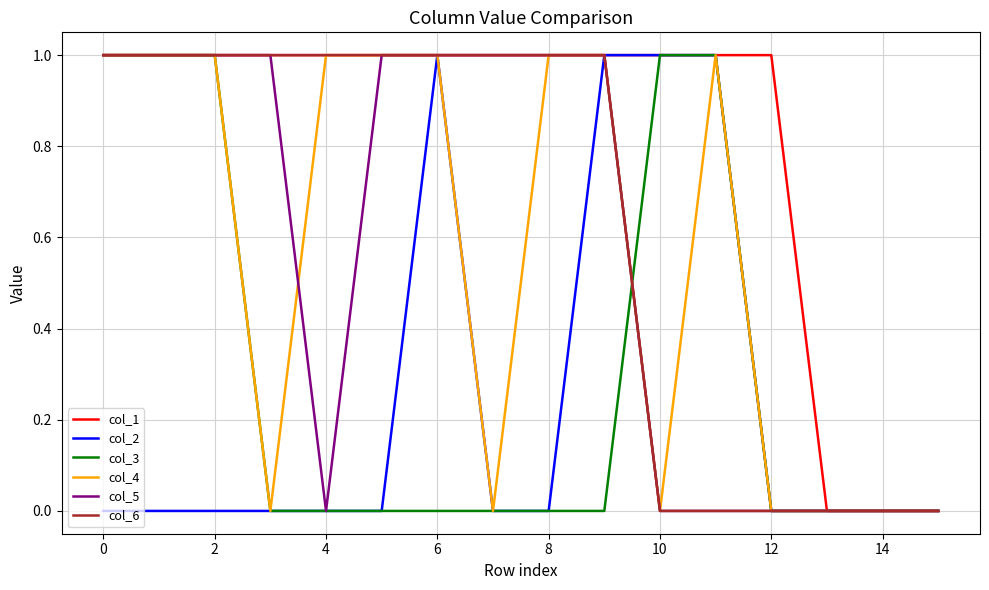

Which series has the largest total across all categories?

col_1